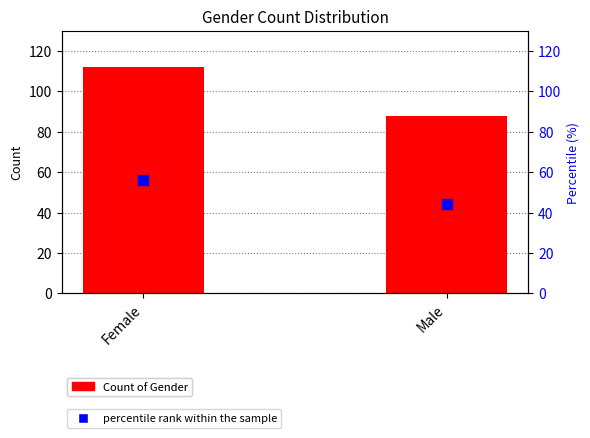

Is the value of Count of Gender at Female greater than the value of percentile rank within the sample at Female?

Yes